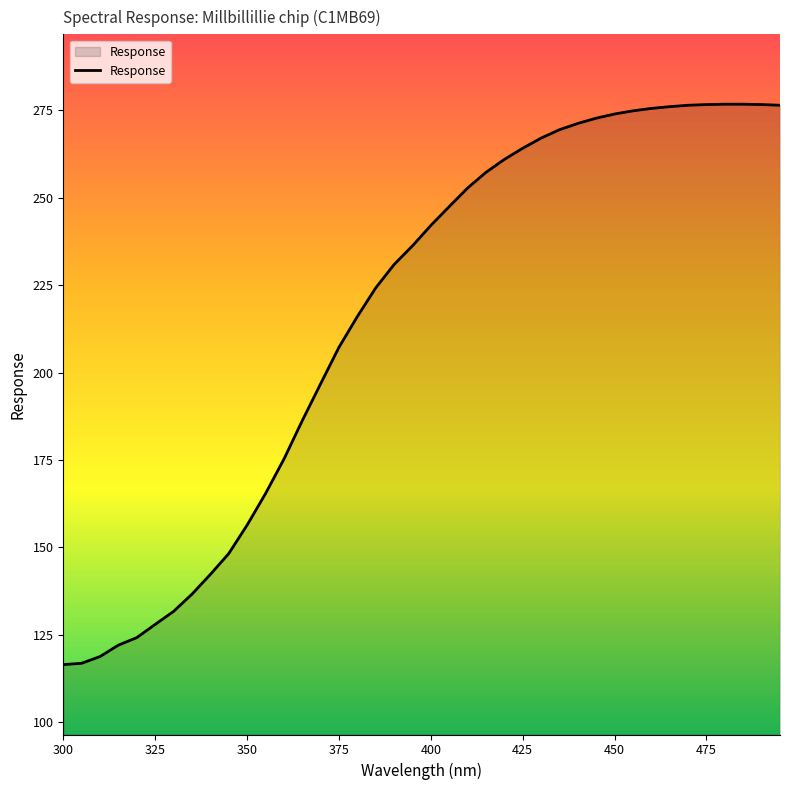

What is the difference between the maximum and minimum values?

160.4